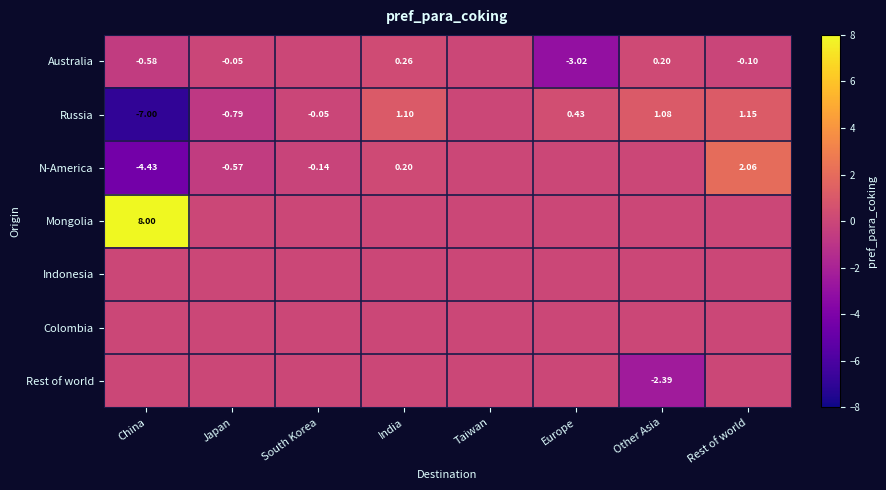

True or false: Mongolia has a value of 0.0 at Europe.

True